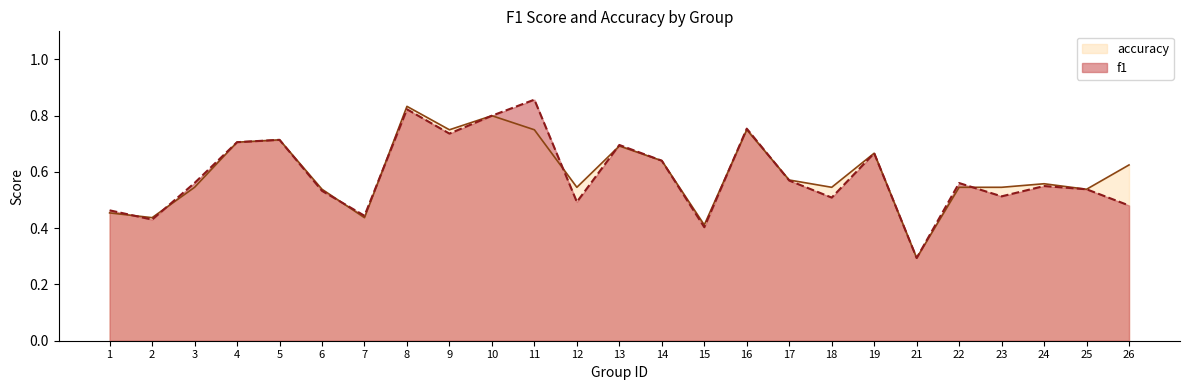

At which label is f1 closest to 0?

21